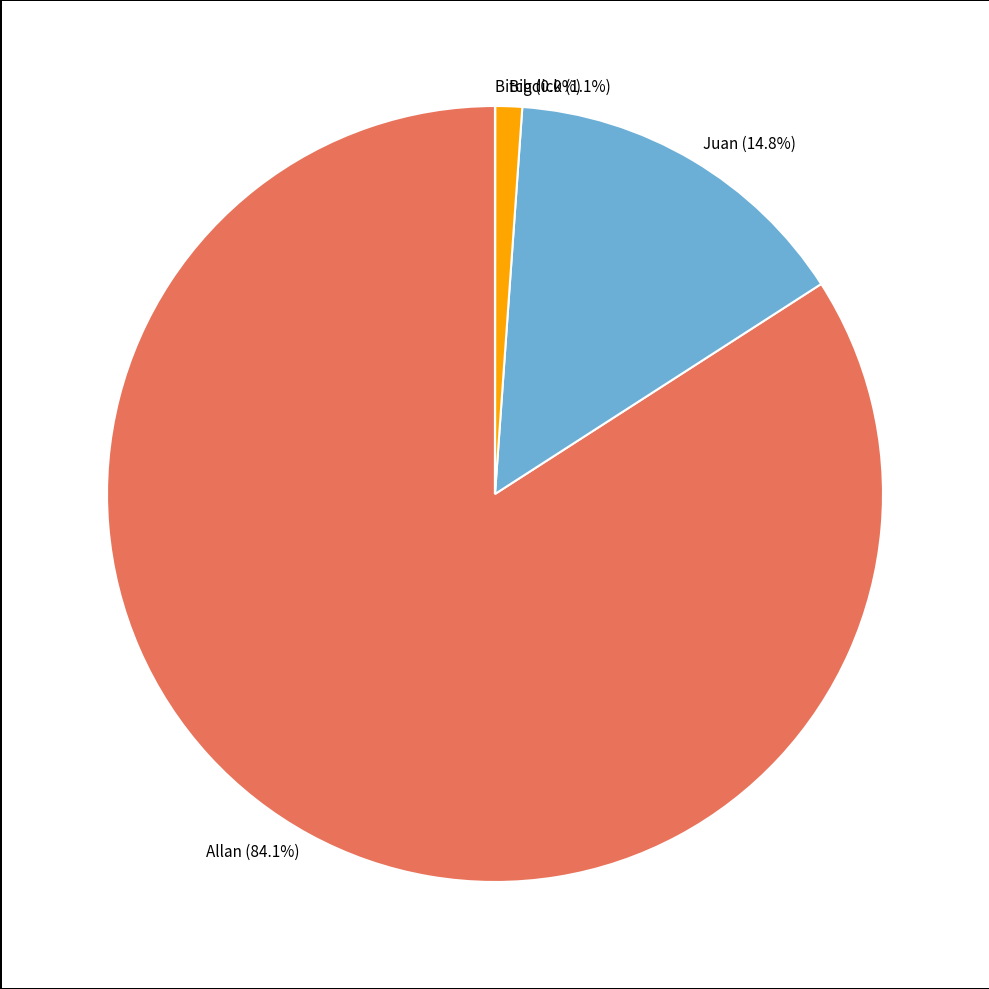

Is the sum of Juan (14.8%) and Bigdick (1.1%) greater than half?

No